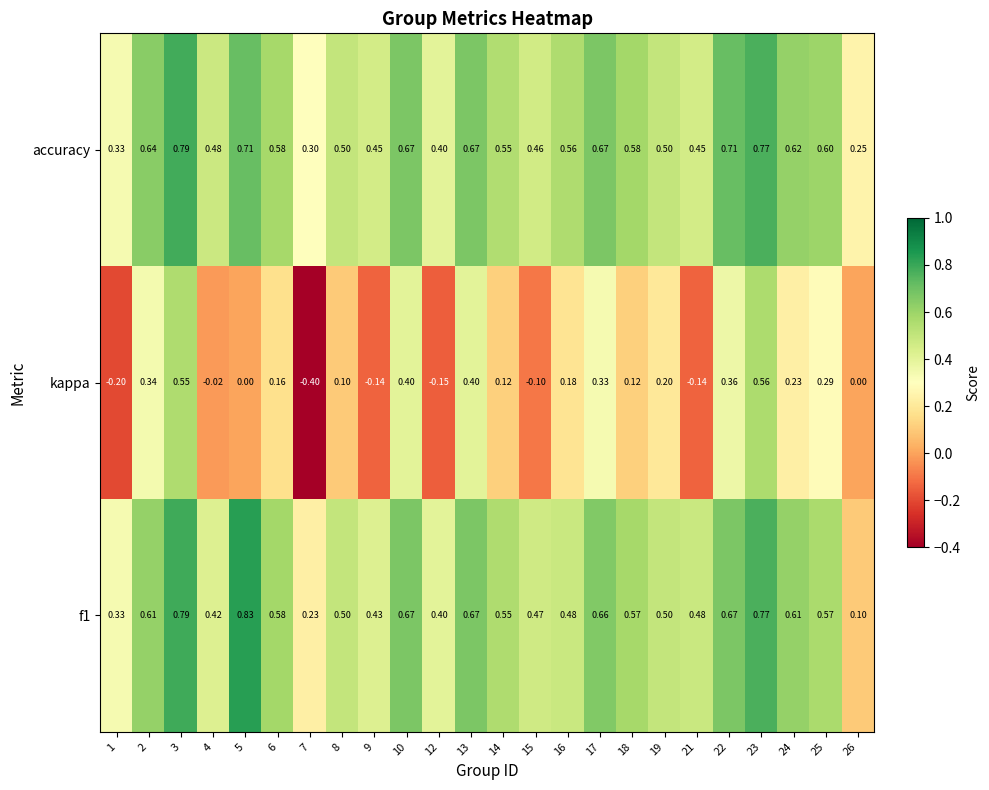

Which category has the lowest value across all series?

7